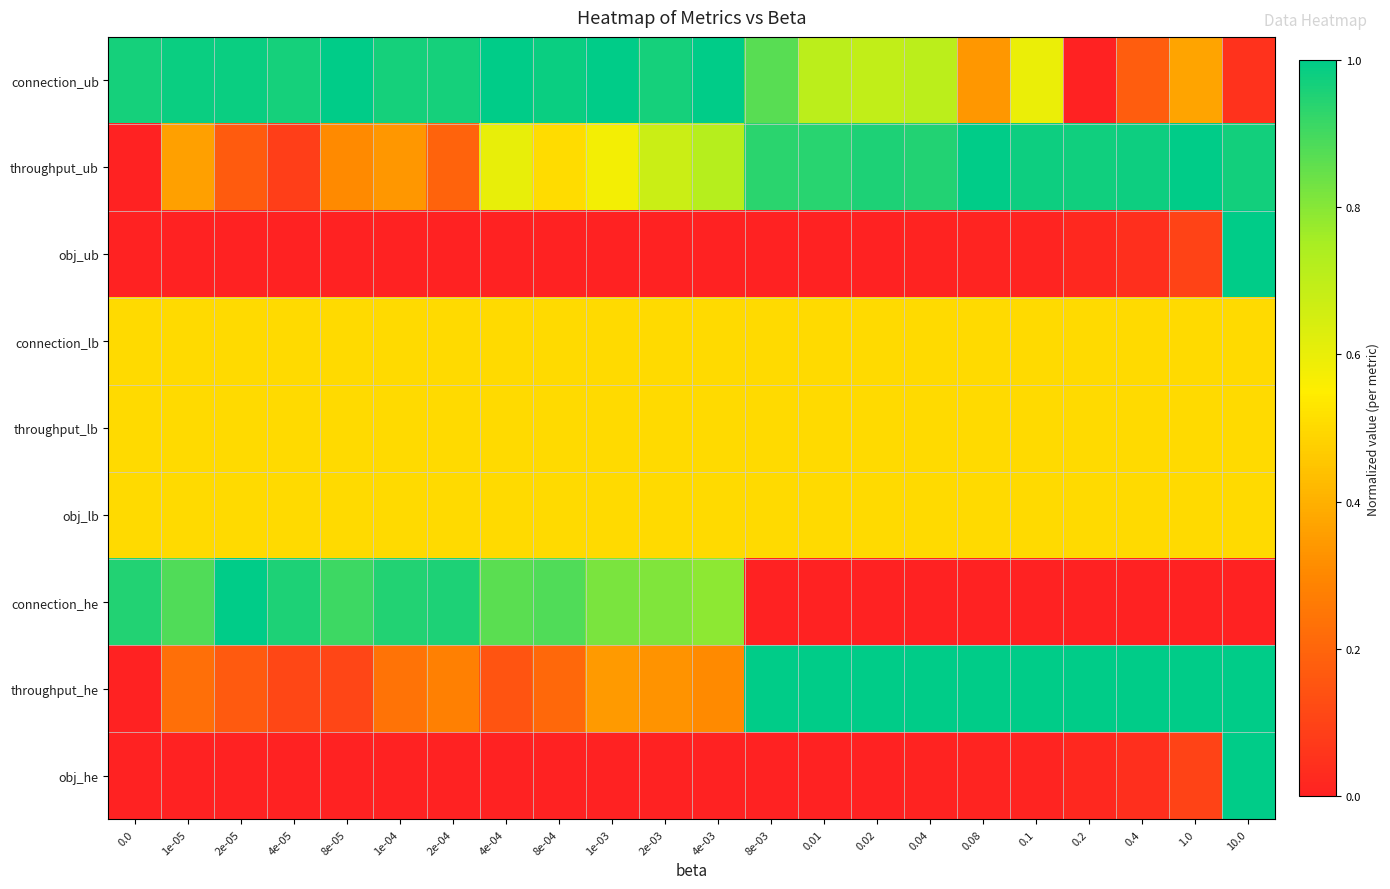

How many categories are shown in the chart?

22